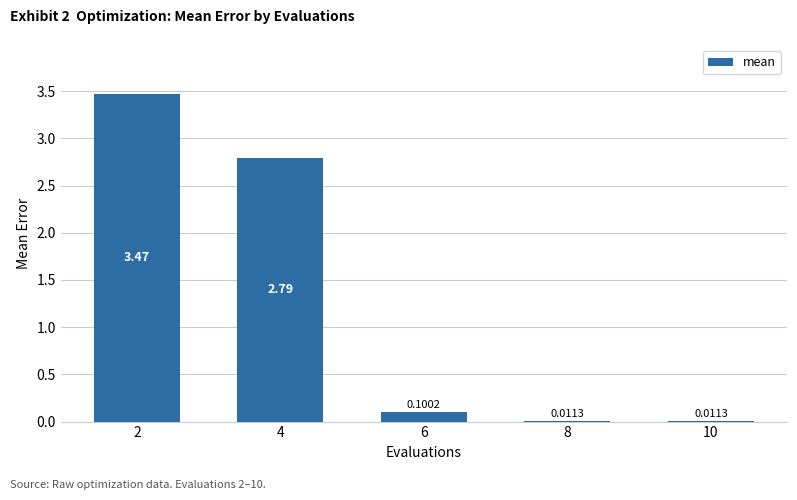

How many data points does each series have?

5